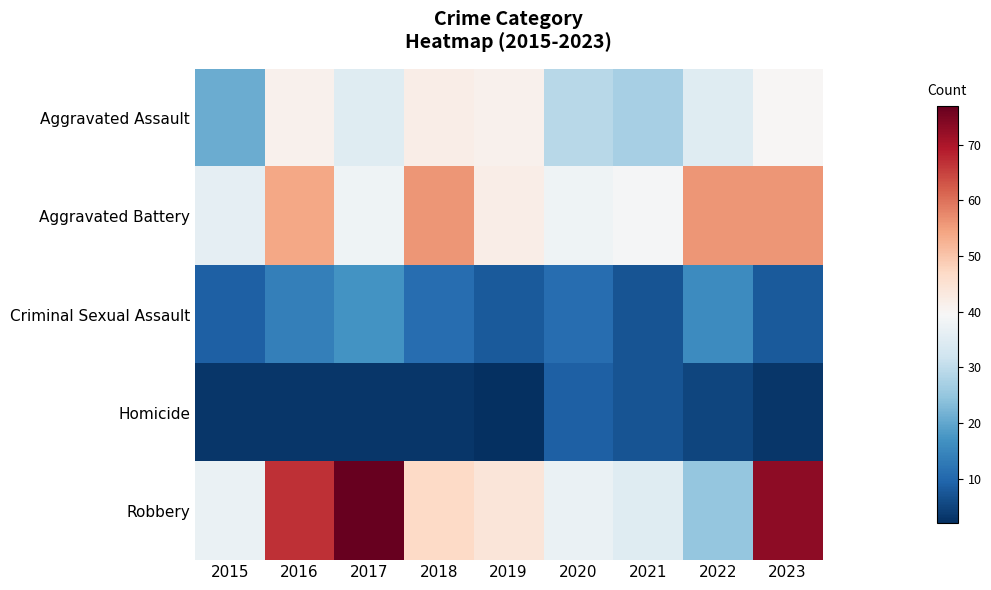

What is the total value across all series at 2022?

137